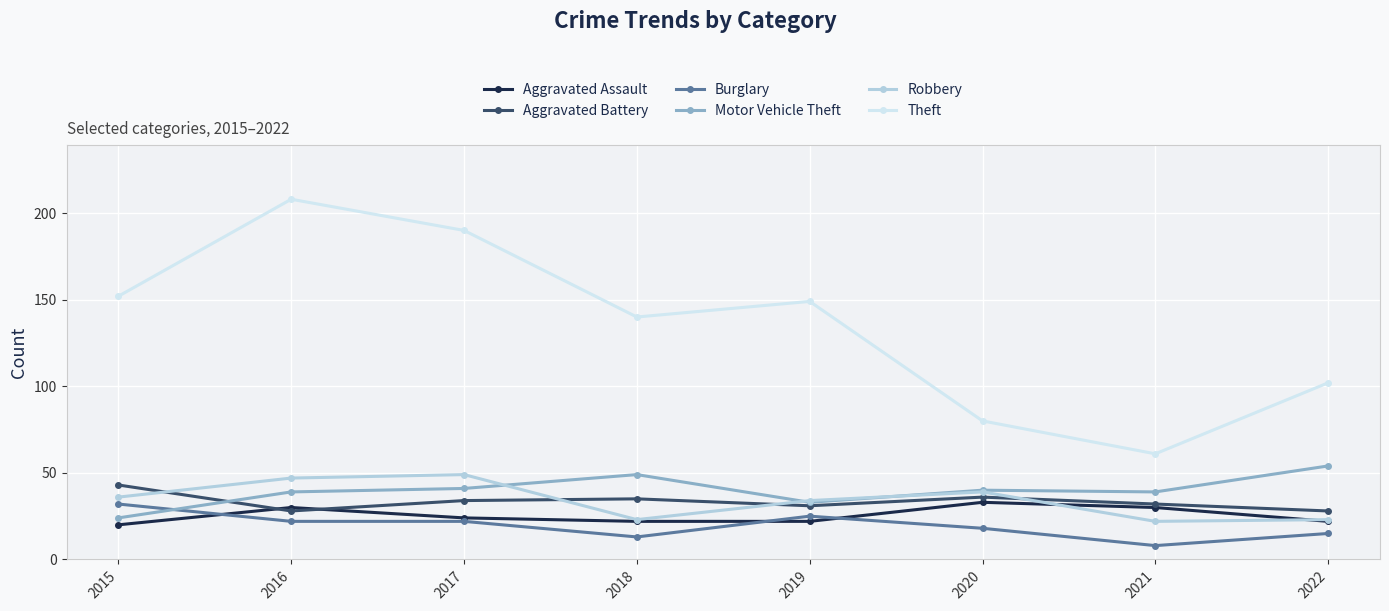

Does the chart display data point markers on the line(s)?

Yes